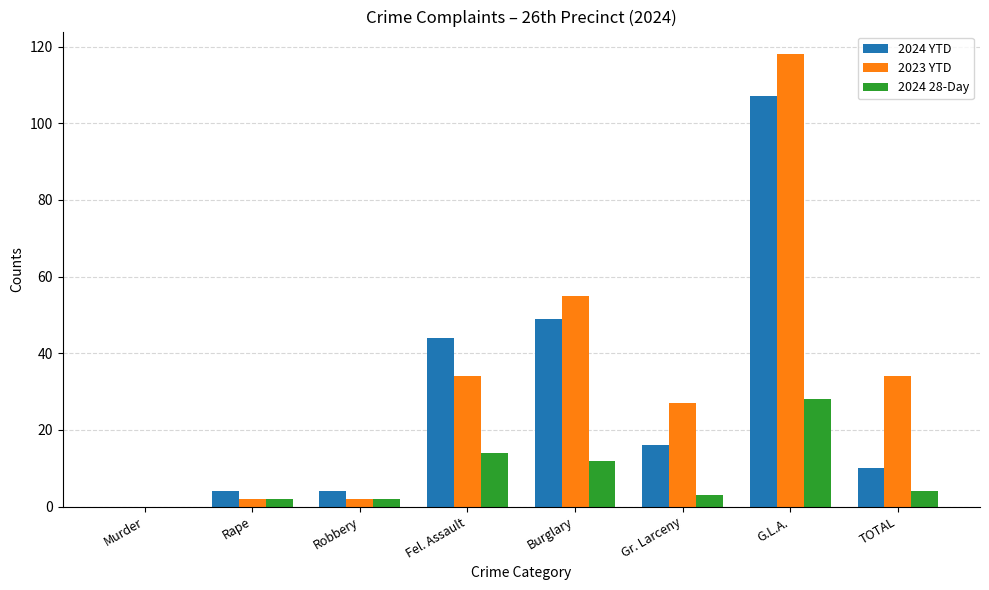

Where is 2024 YTD nearest to the value 53?

Burglary